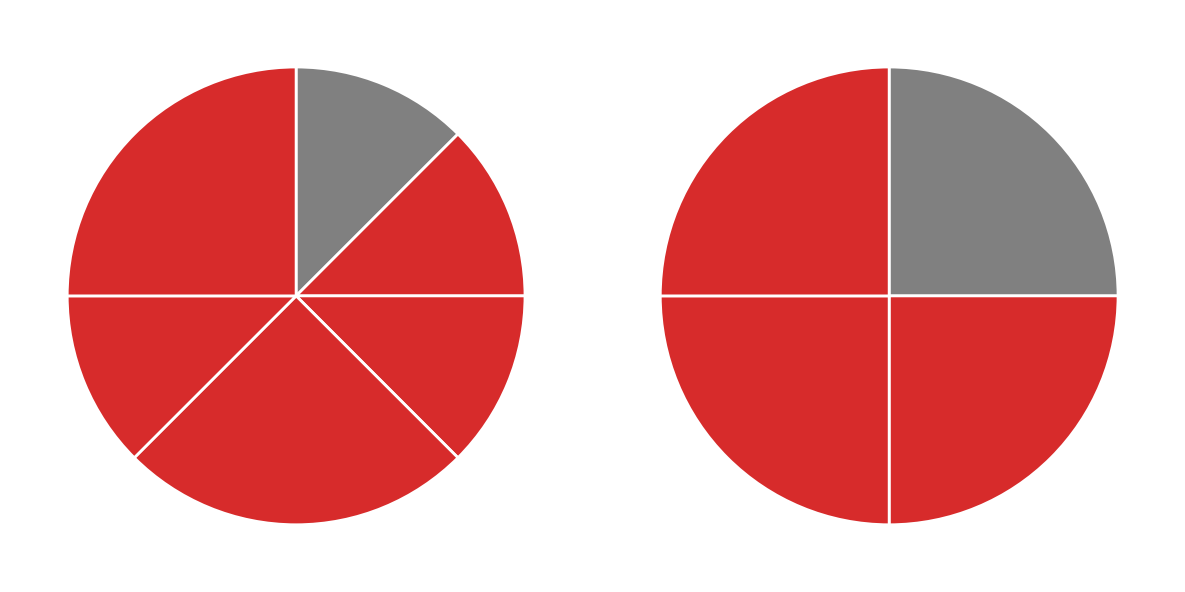

What percentage do Y and AQ together represent?

25.0%